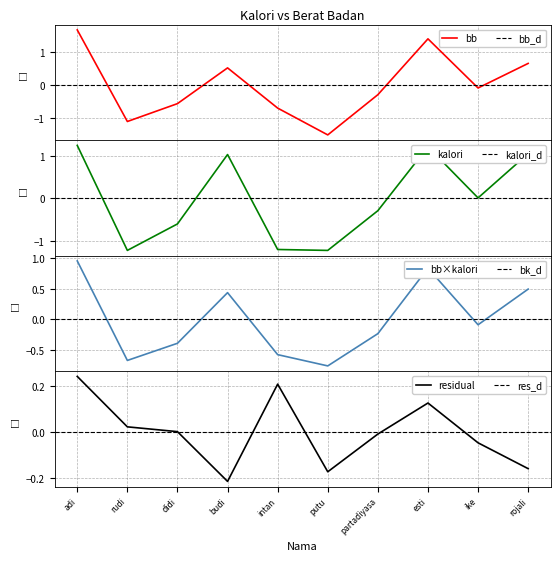

What is the lowest value of the bb series?

-1.5